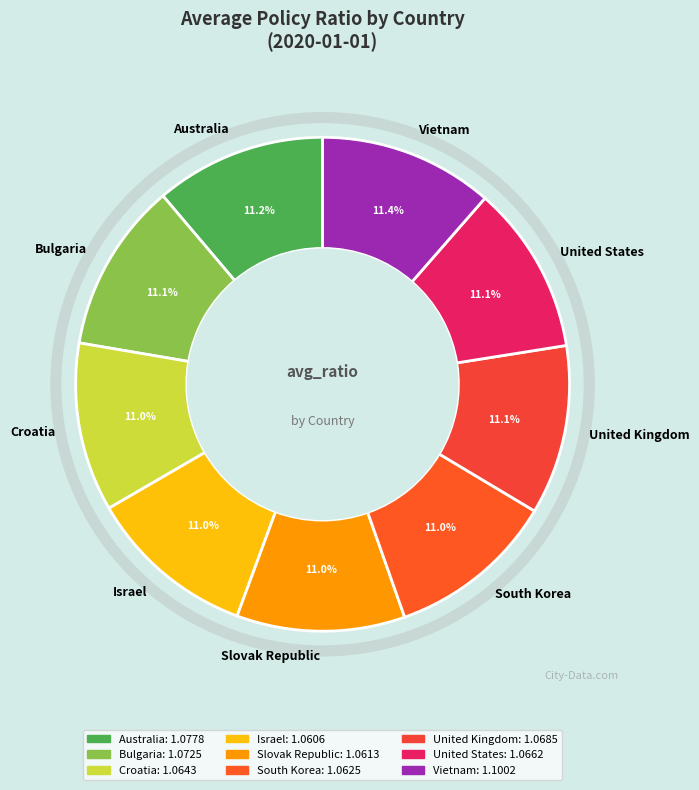

Is the sum of United States and South Korea greater than half?

No